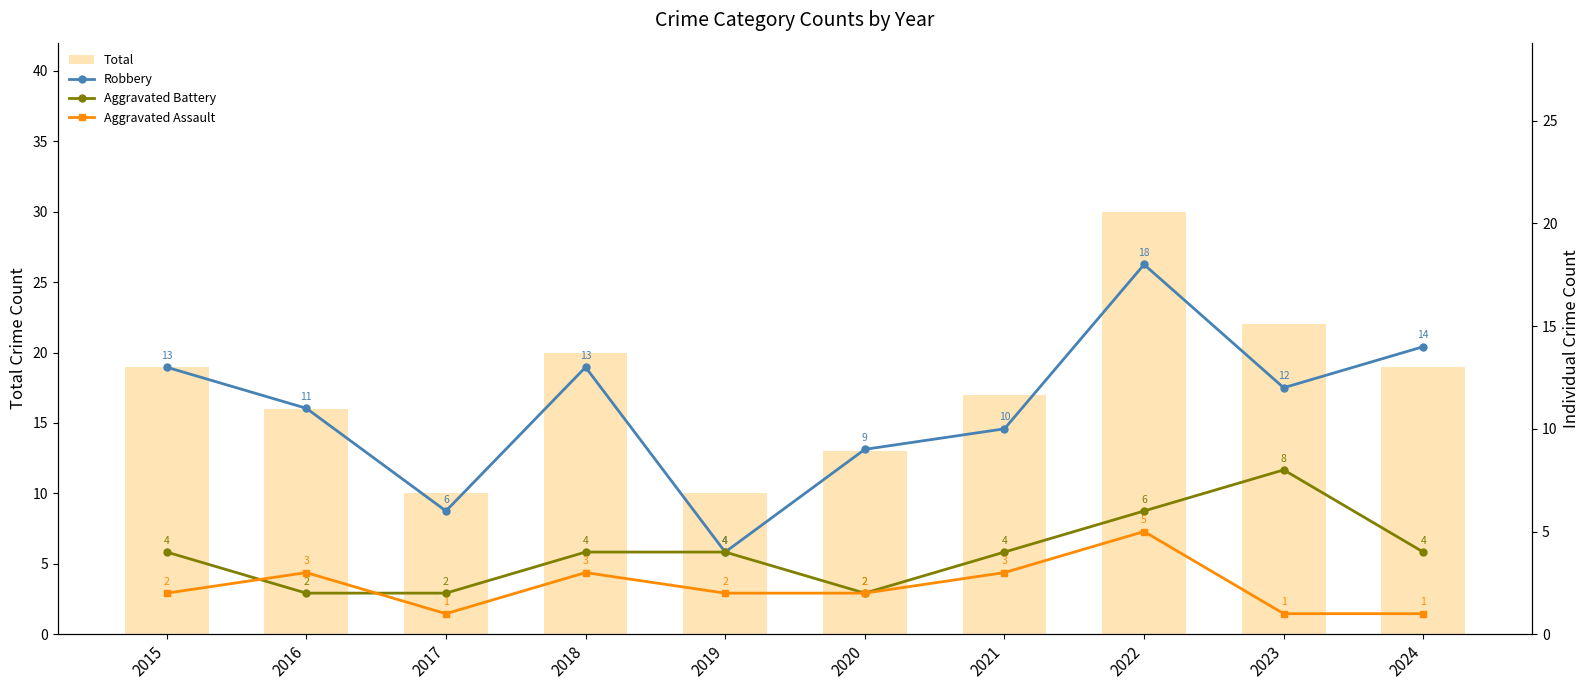

Where does the Aggravated Battery series first go above 4?

2022